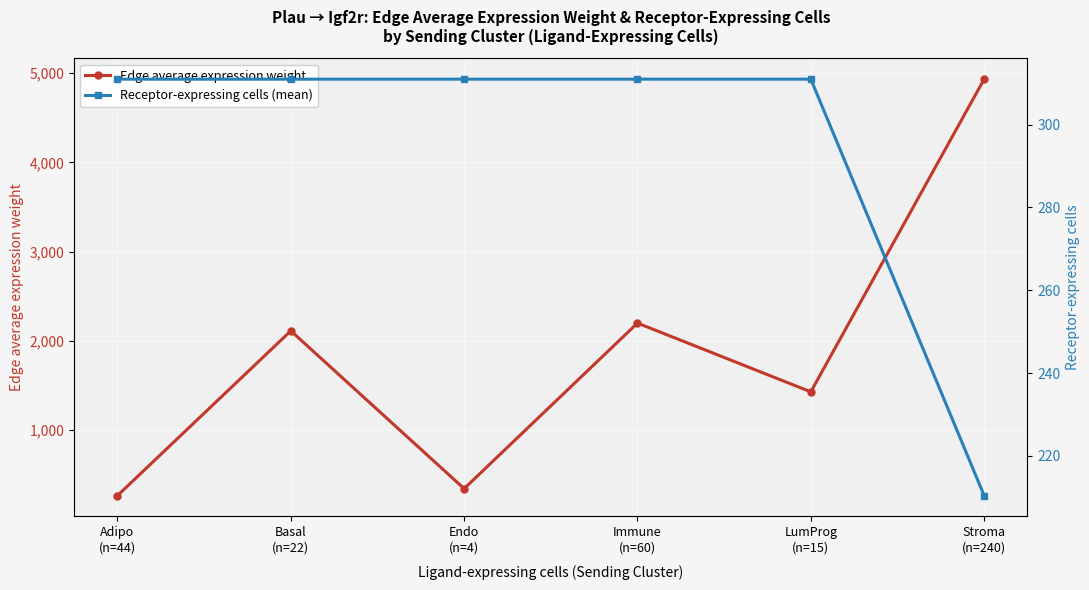

At which category does the chart reach its minimum across all series?

Stroma
(n=240)